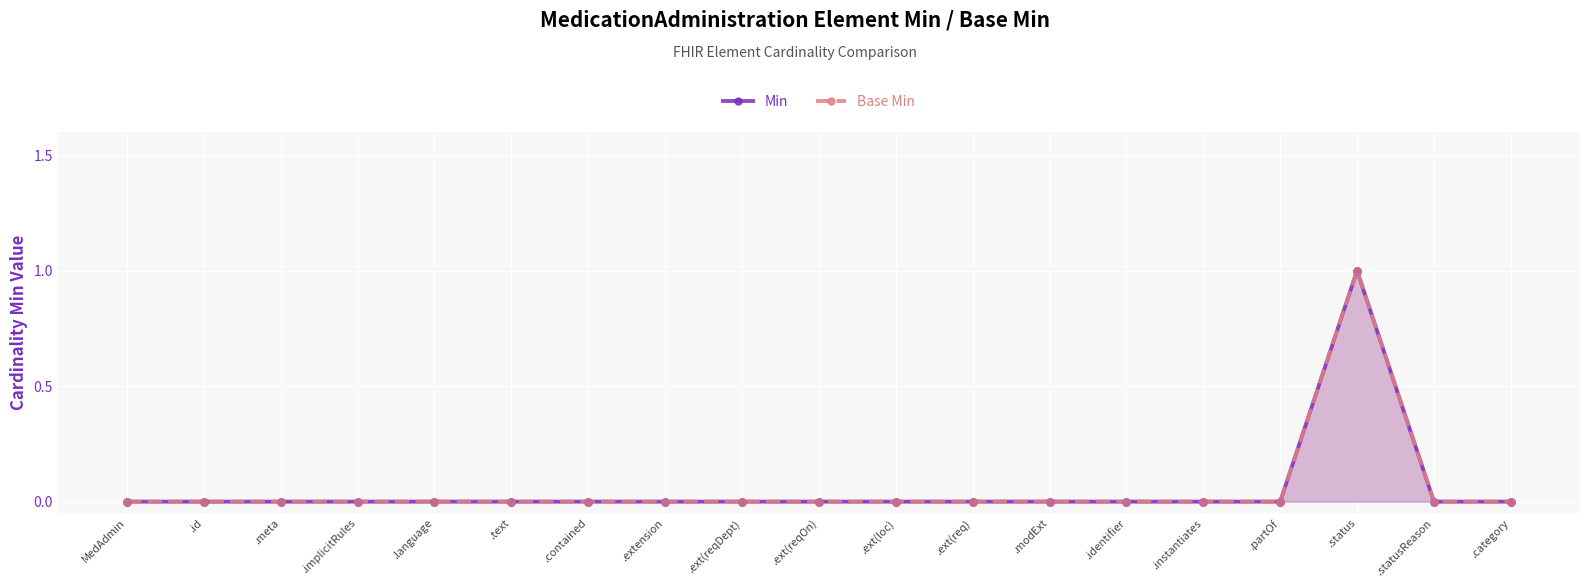

Which series contains the lowest Y value?

Min